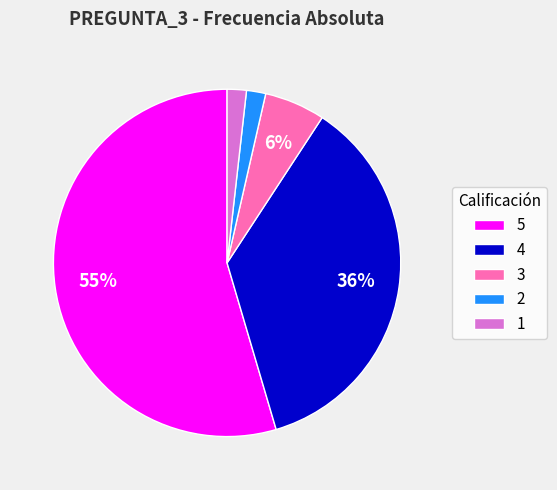

Which slice is the largest?

5